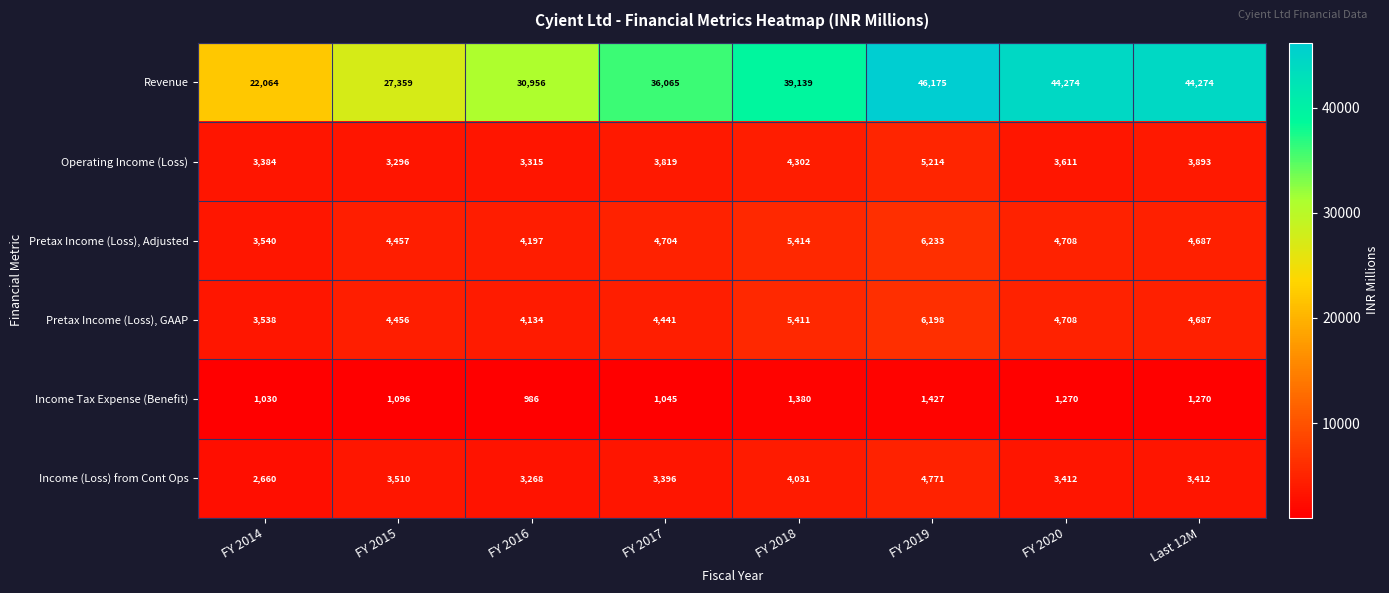

Which series changed the most between FY 2014 and Last 12M?

Revenue